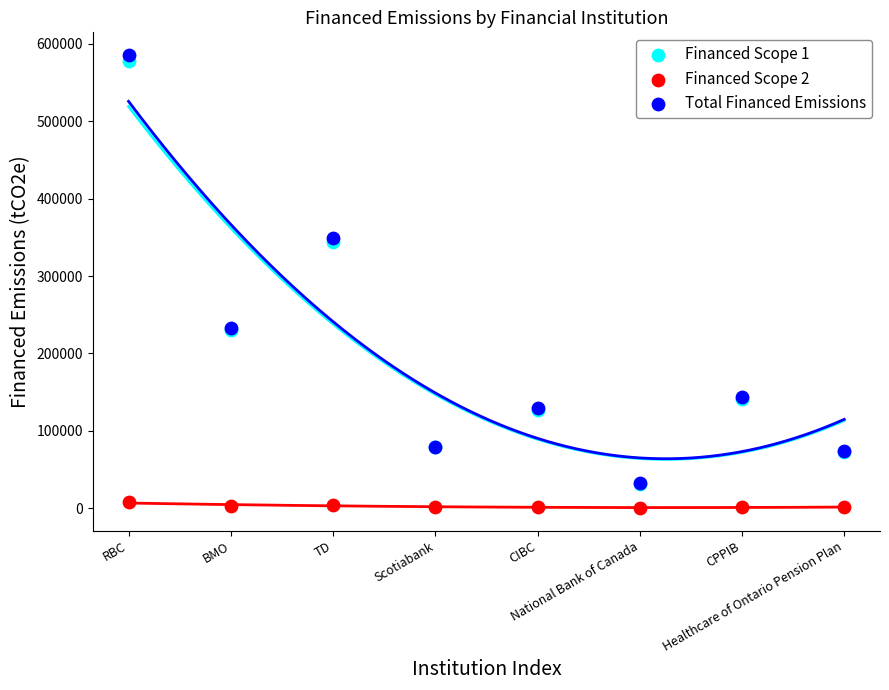

What are all the series names shown in the legend?

Financed Scope 1, Financed Scope 2, Total Financed Emissions